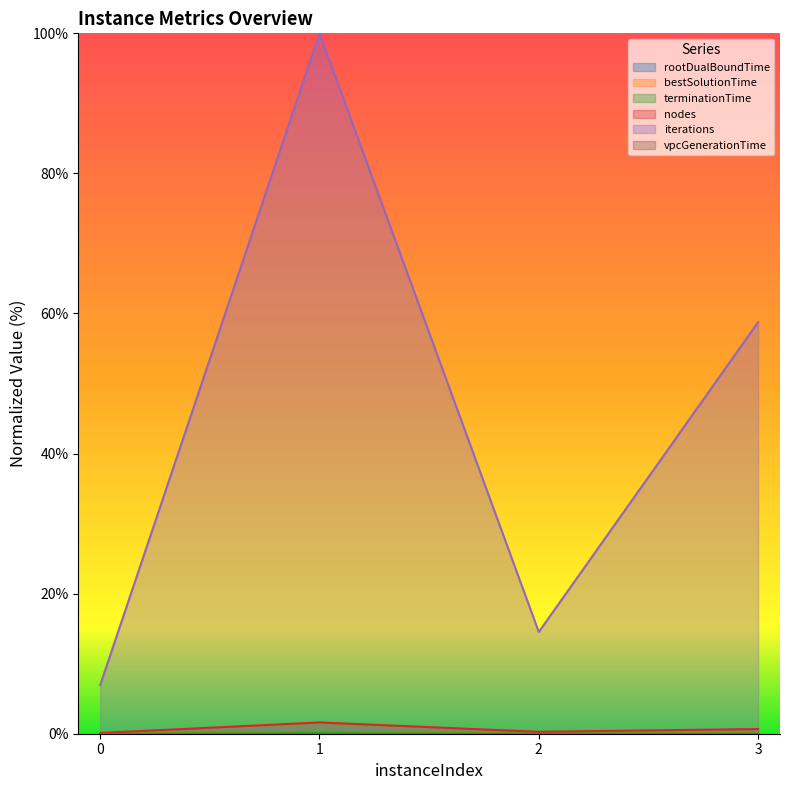

Does the chart display data point markers on the line(s)?

No